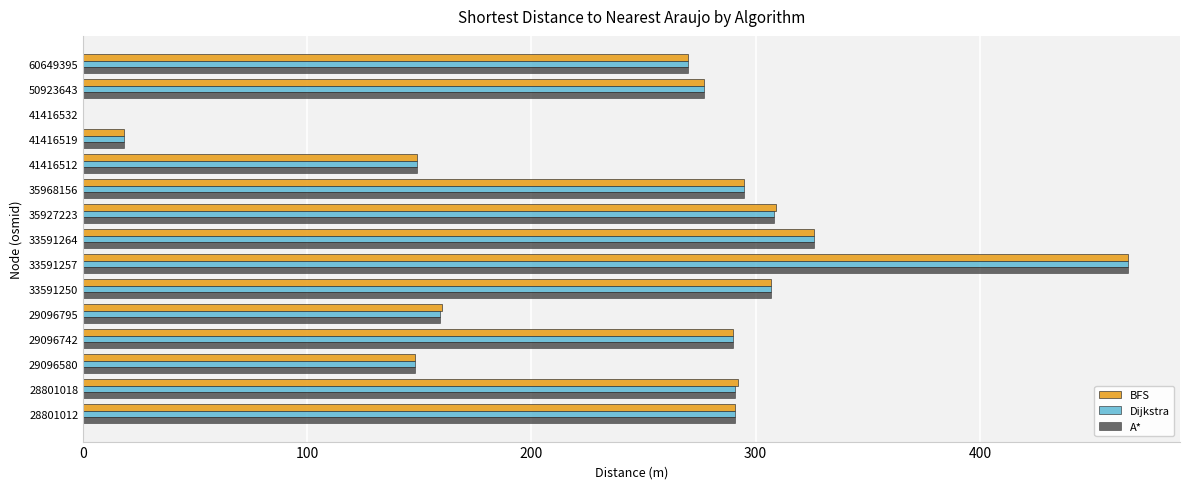

Is the value of BFS at 28801012 greater than the value of Dijkstra at 29096580?

Yes